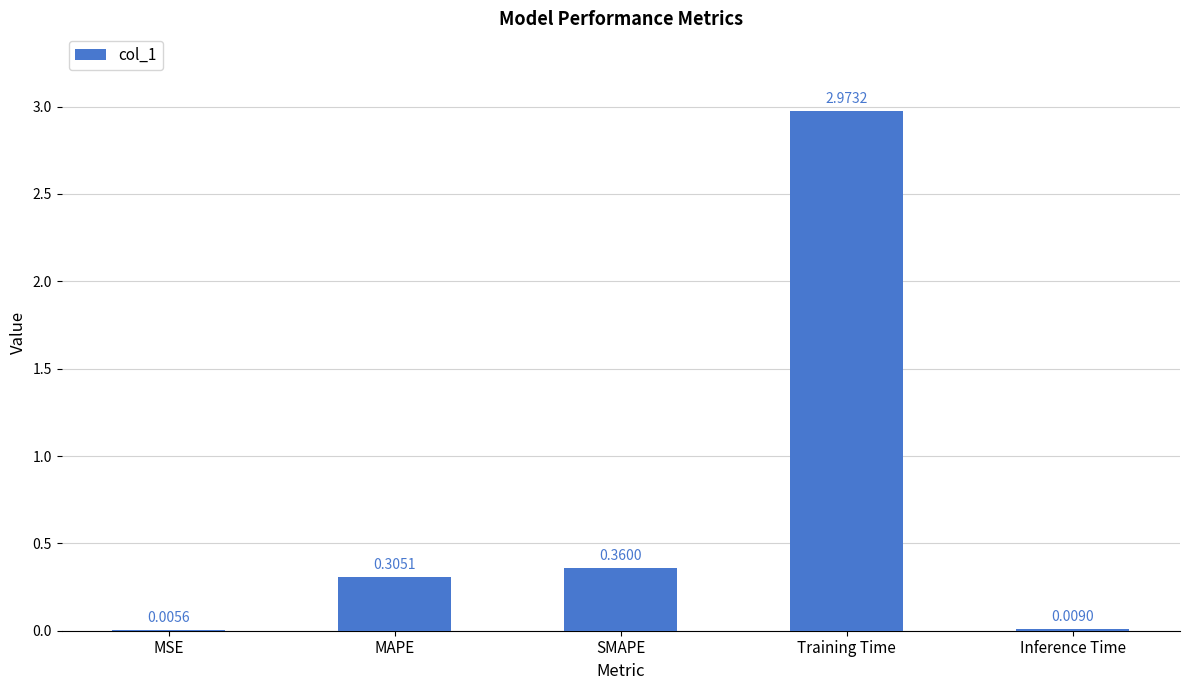

At which label is the value closest to 1?

SMAPE